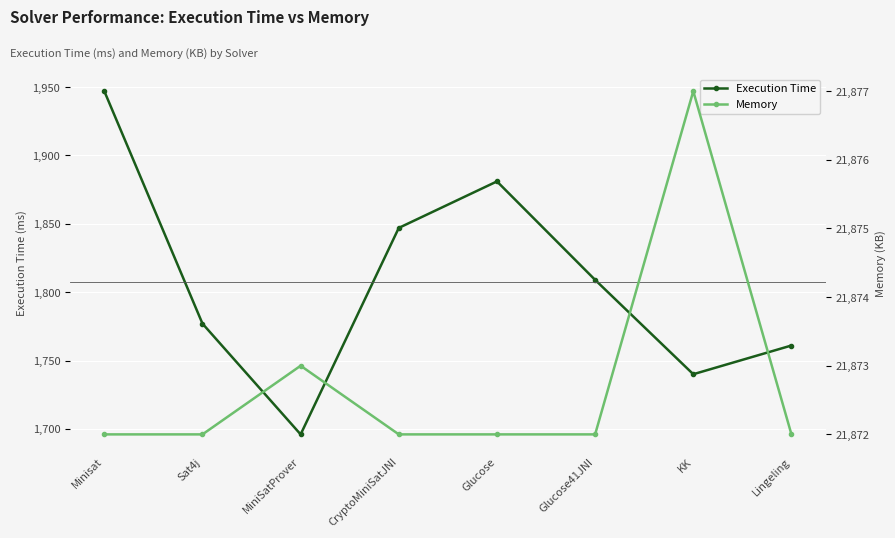

How many data points in Execution Time are above 1809?

3